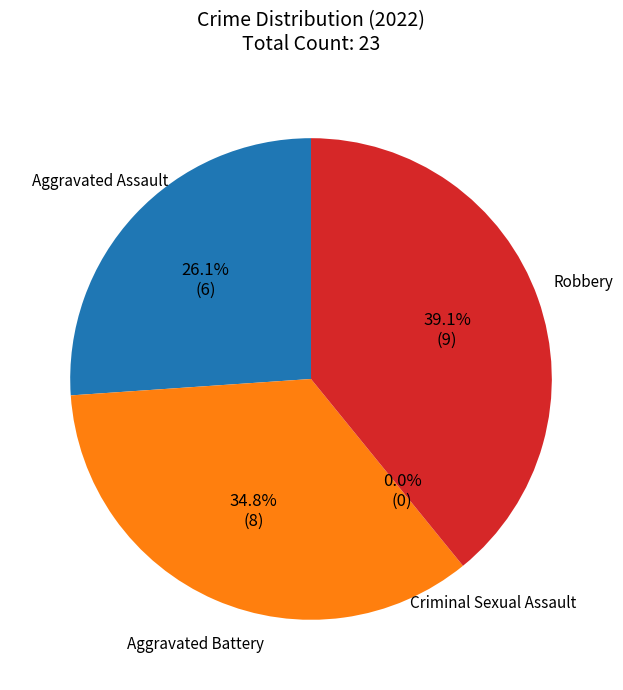

To the nearest percent, what portion does Robbery represent?

39%